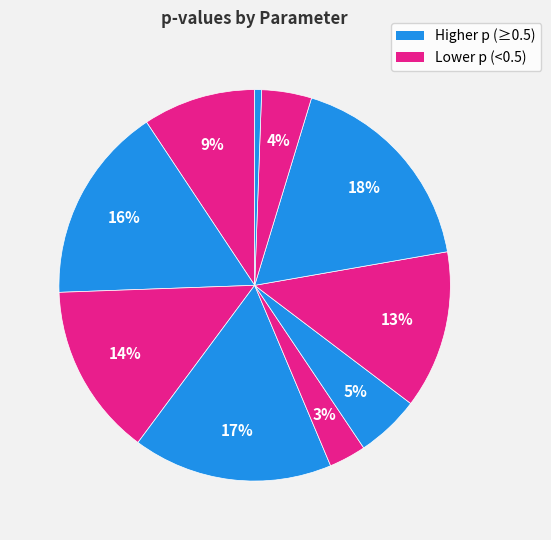

How many segments does this pie chart have?

10